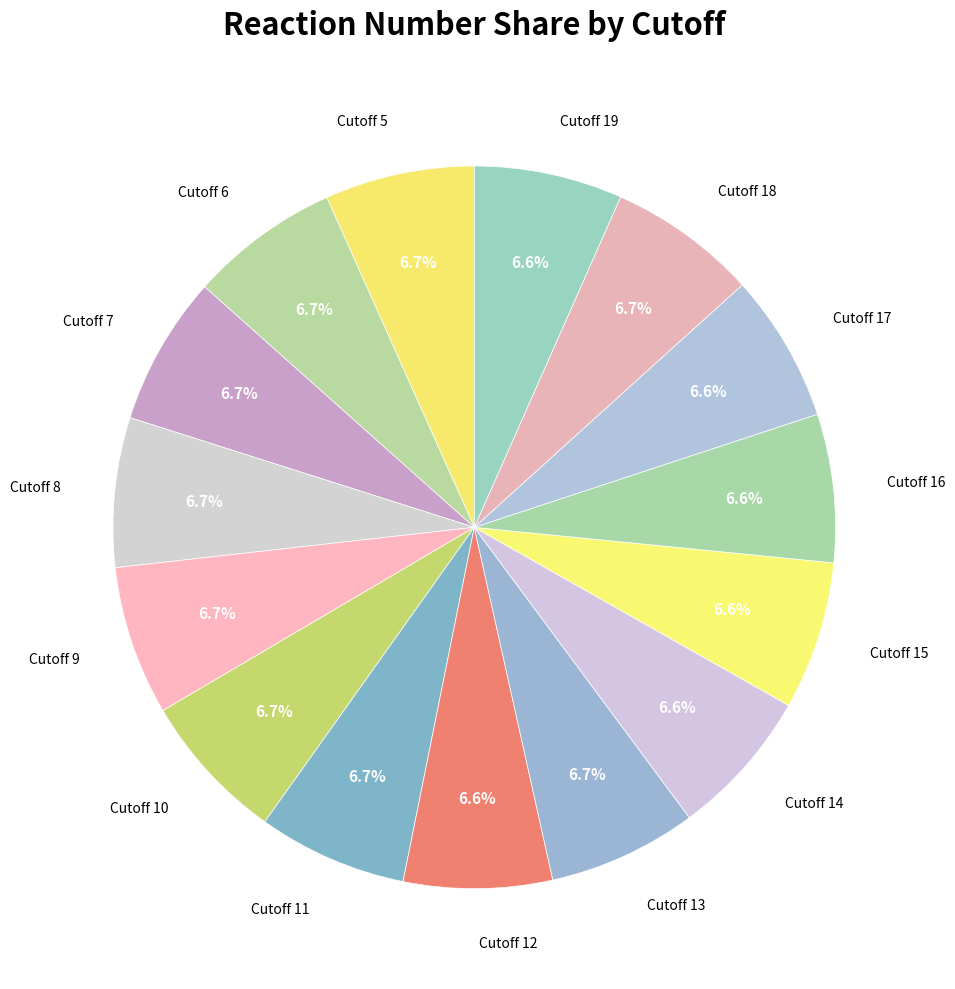

Does Cutoff 6 account for over 50% of the chart?

No